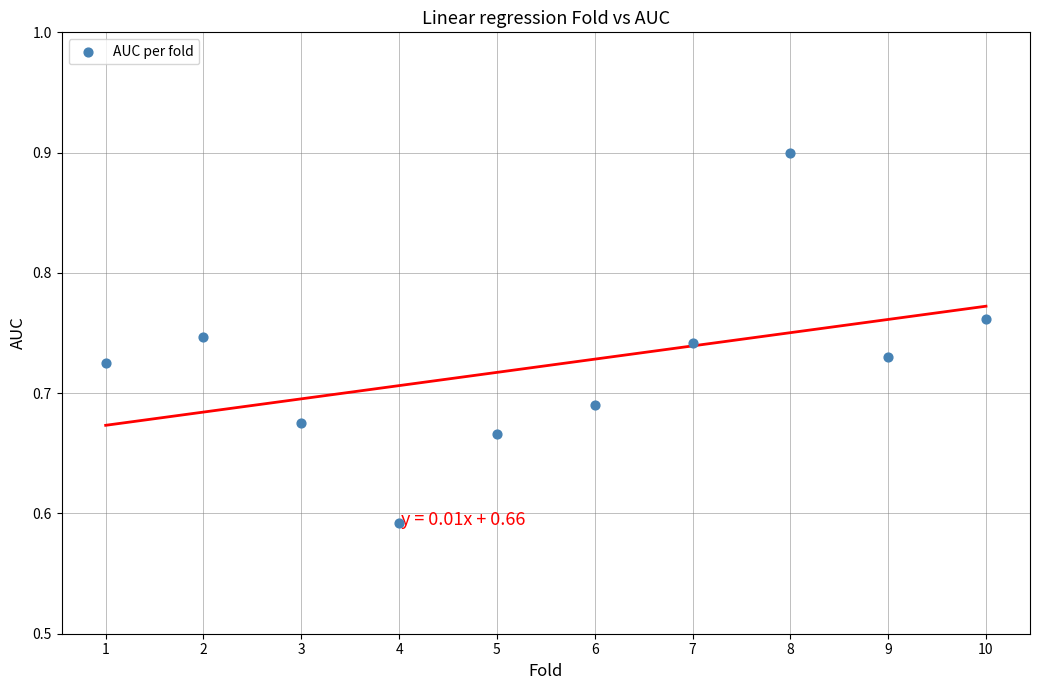

What is the range of Y values (max minus min)?

0.3